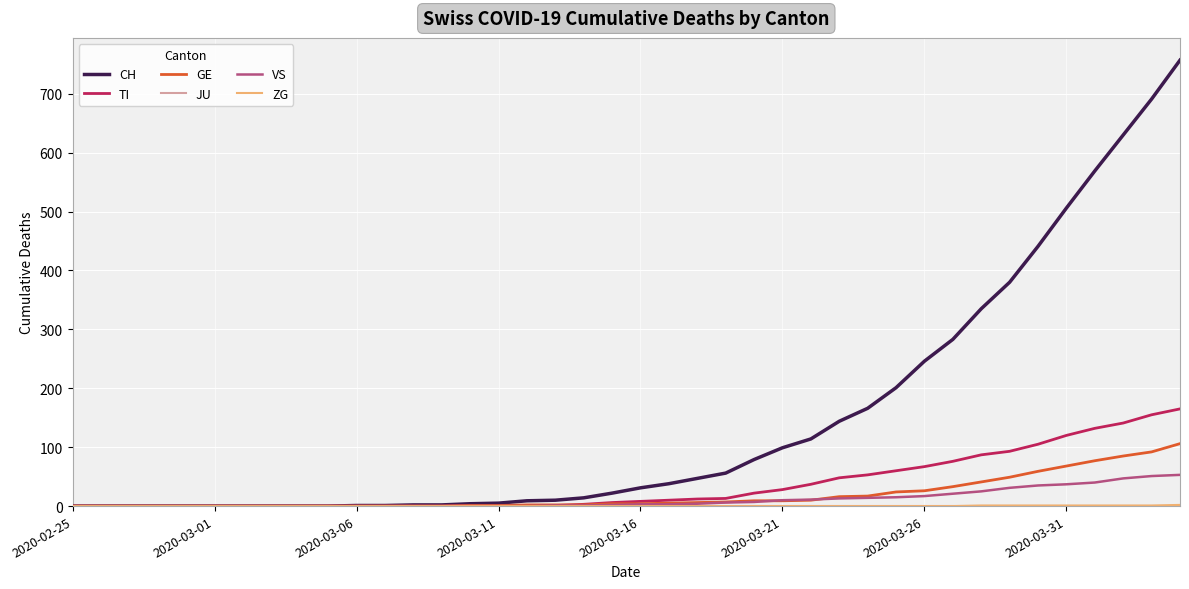

Which series has the largest range (max minus min)?

CH